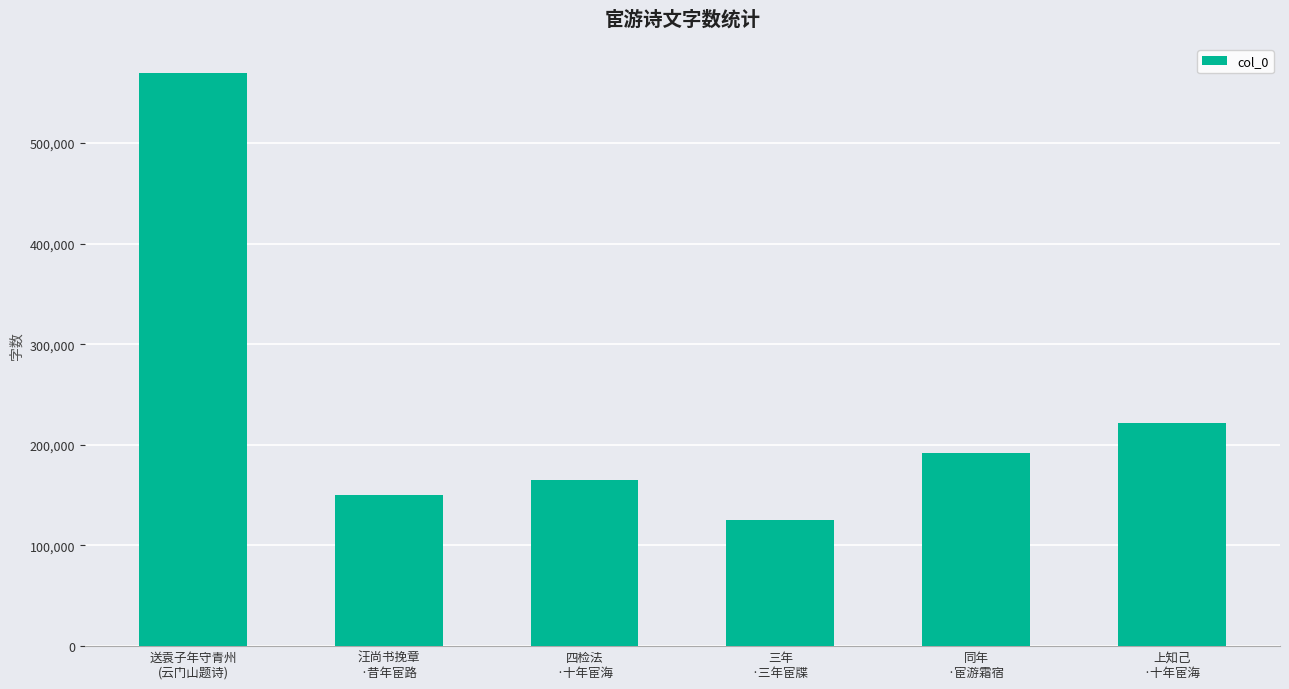

List the labels in order of value, smallest first.

三年
·三年宦牒, 汪尚书挽章
·昔年宦路, 四检法
·十年宦海, 同年
·宦游霜宿, 上知己
·十年宦海, 送袁子年守青州
(云门山题诗)